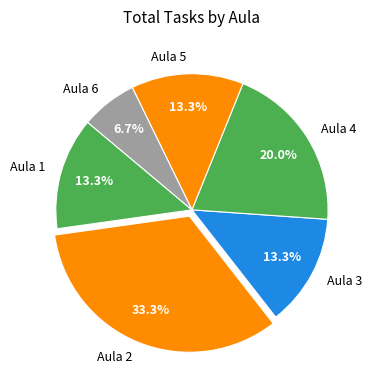

To the nearest percent, what is the combined percentage of Aula 4 and Aula 6?

27%